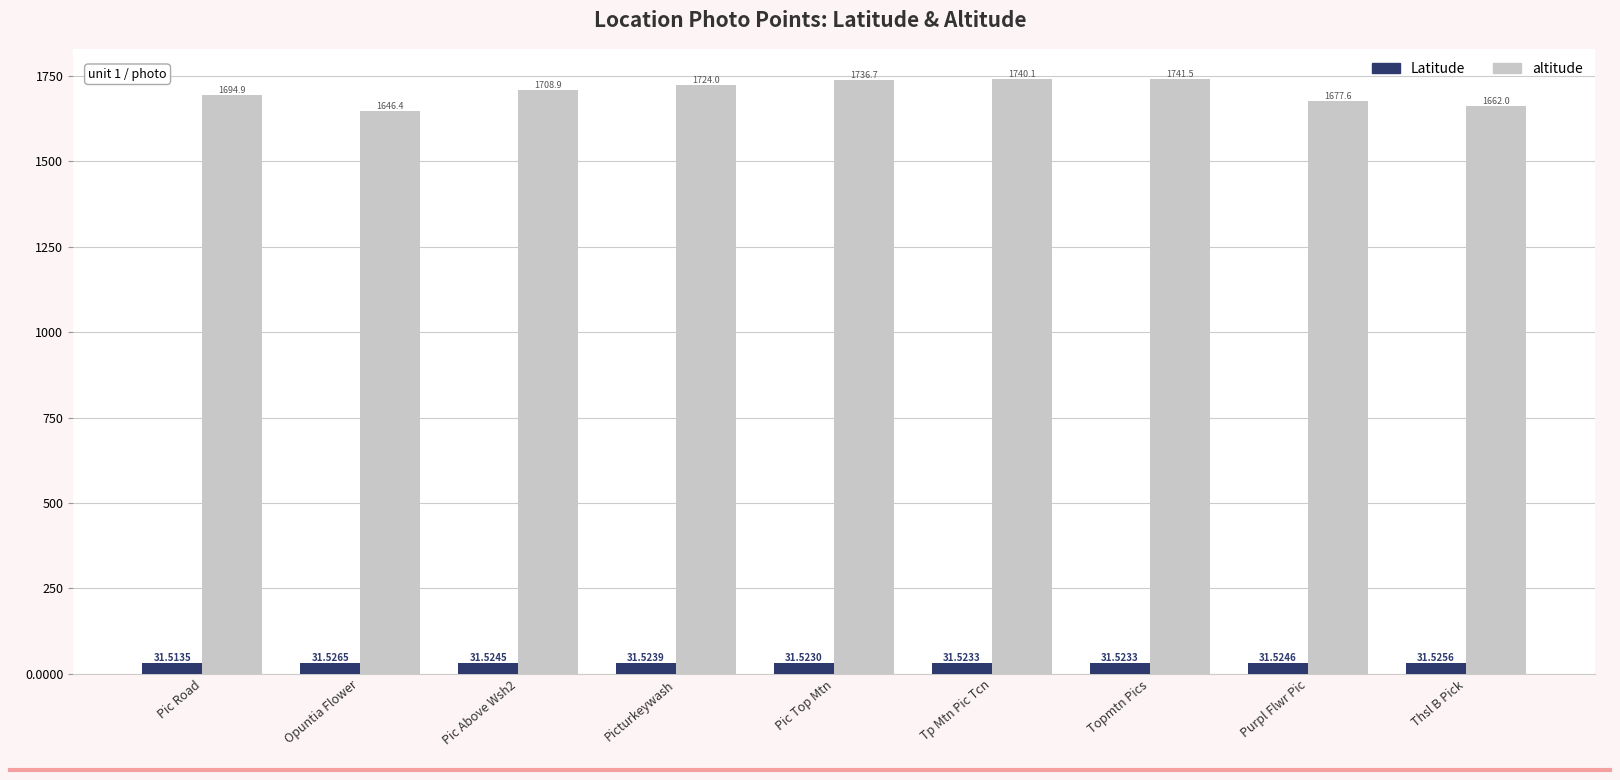

Which series has the widest spread of values?

altitude